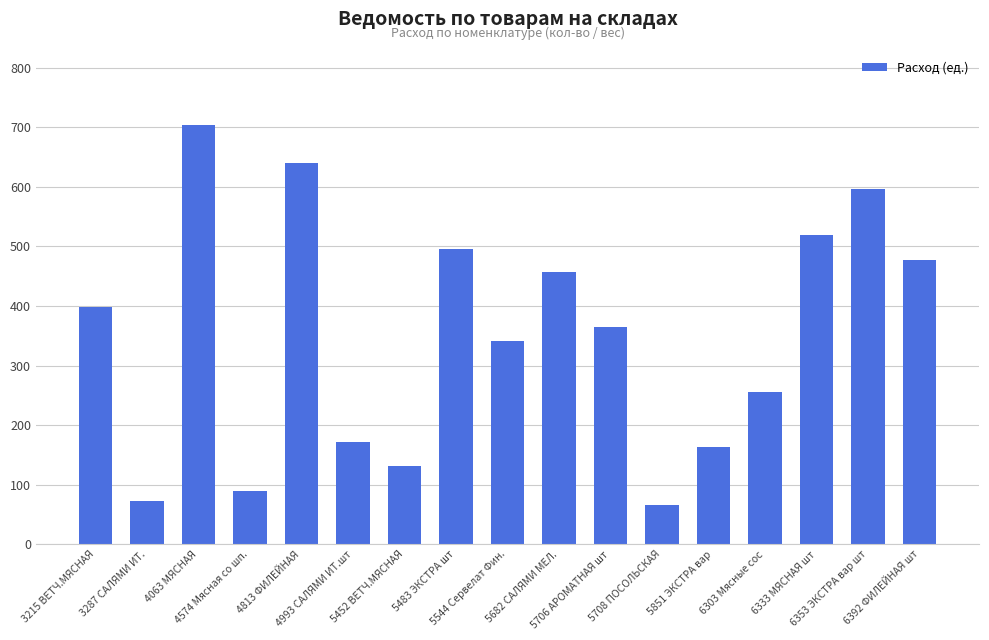

How many categories are shown in the chart?

17